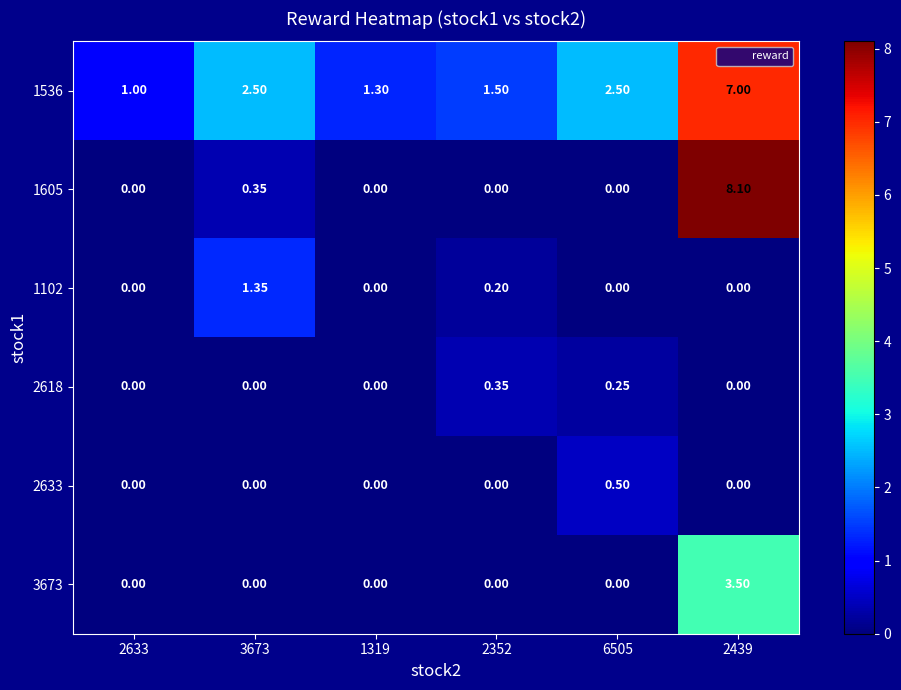

Between 3673 and 2352, which series saw the biggest shift?

1102